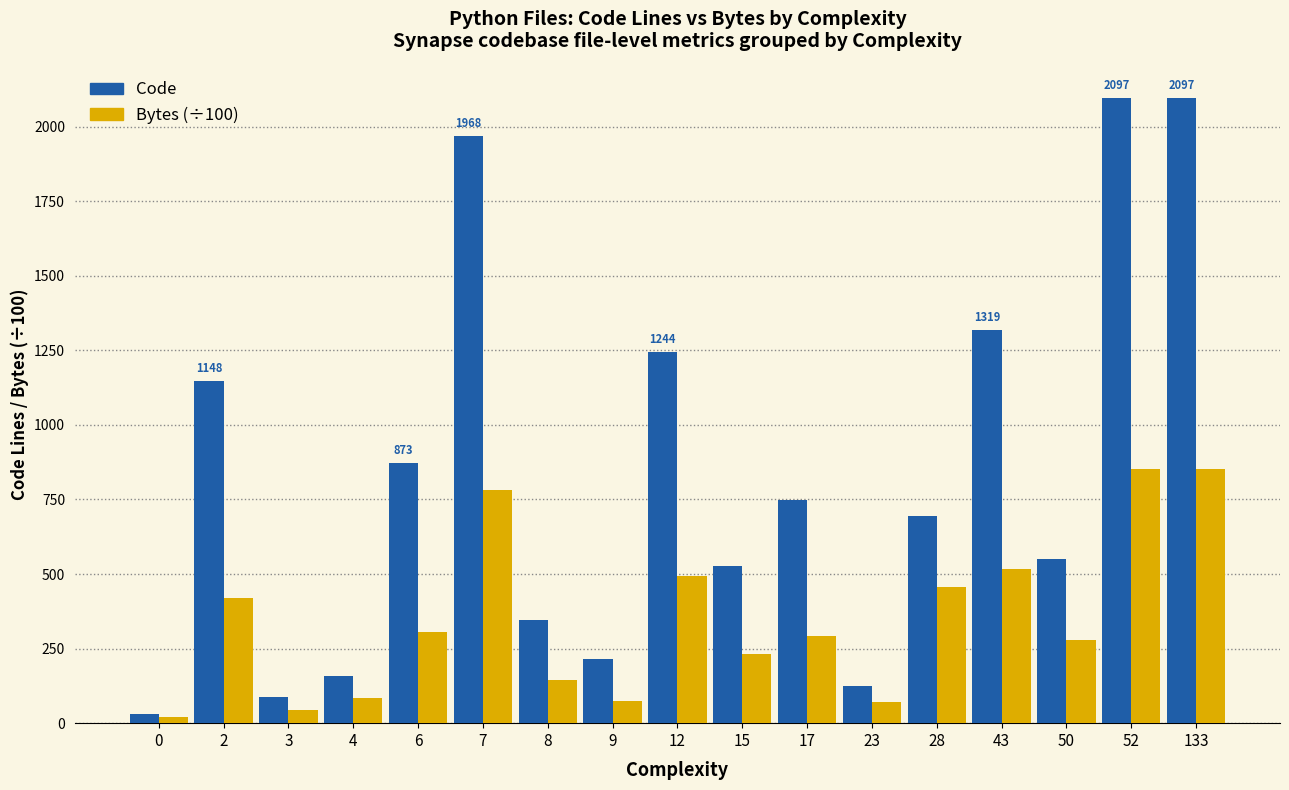

How many bars are there in total?

34